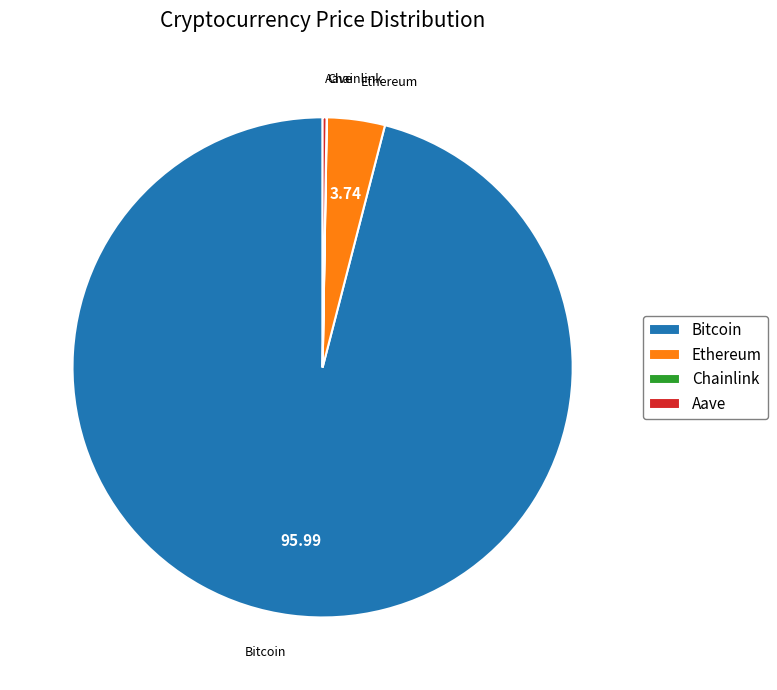

Which slice is the largest?

Bitcoin